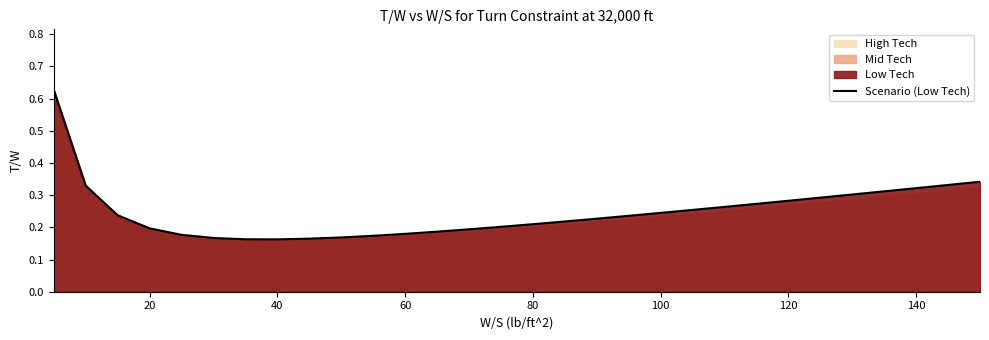

What is the sum of all values?

7.4